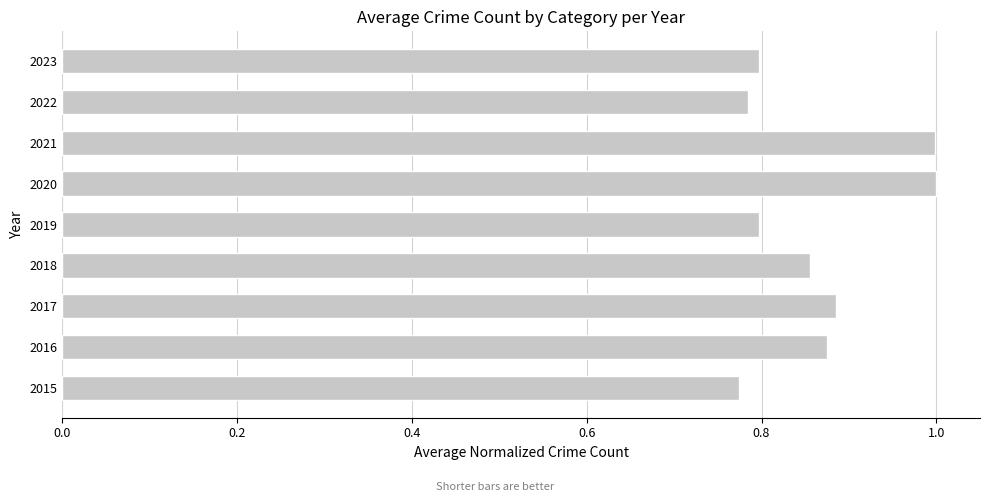

Which has a higher value, 2017 or 2020?

2020